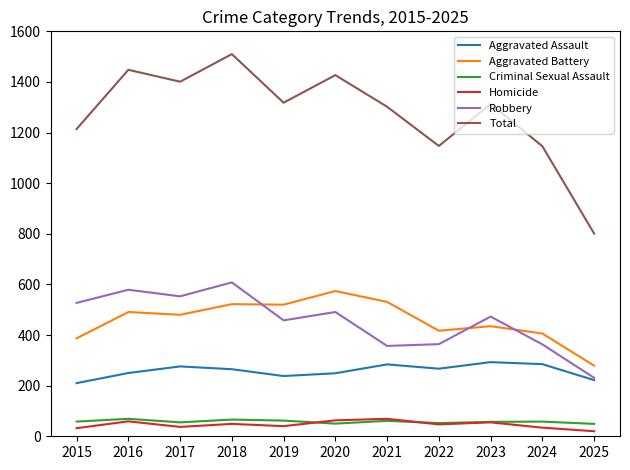

The value of Aggravated Assault at 2020 is 249. True or false?

True